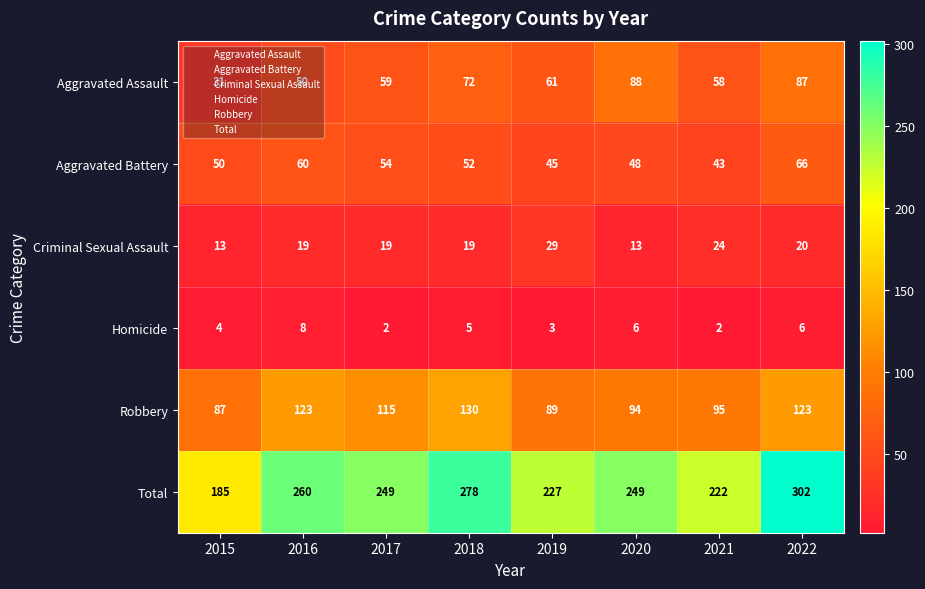

Which series has the largest total across all categories?

Total